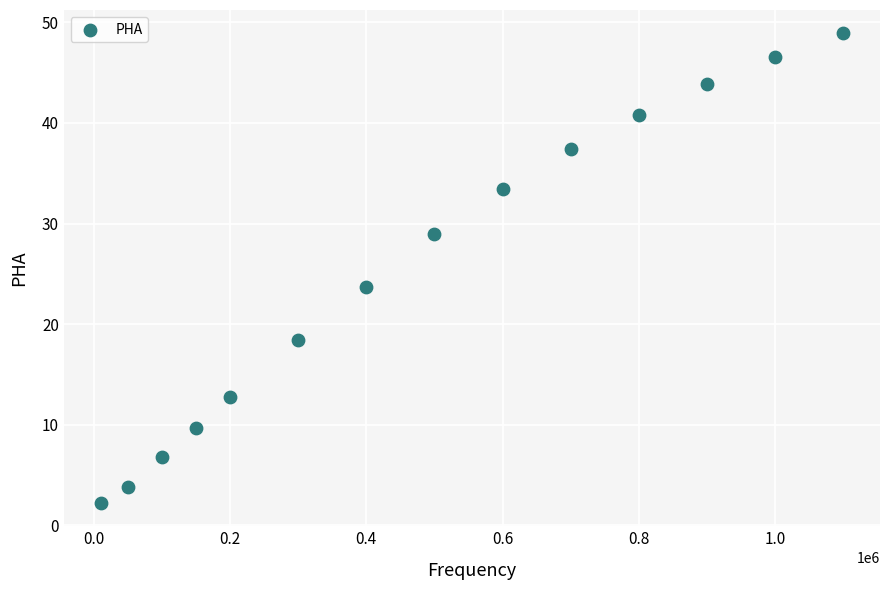

What is the range of X values (max minus min)?

1090000.0